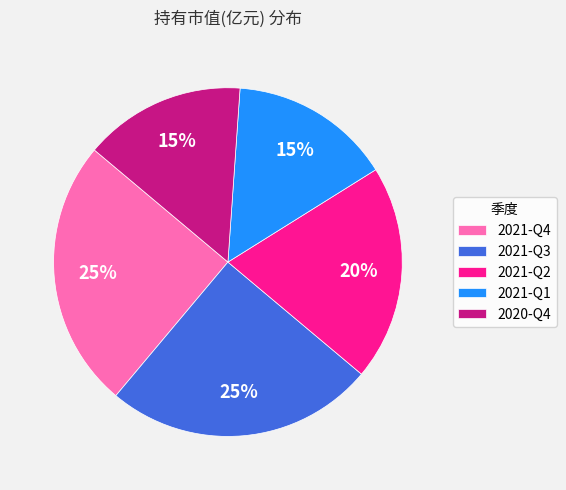

How many slices are in this pie chart?

5